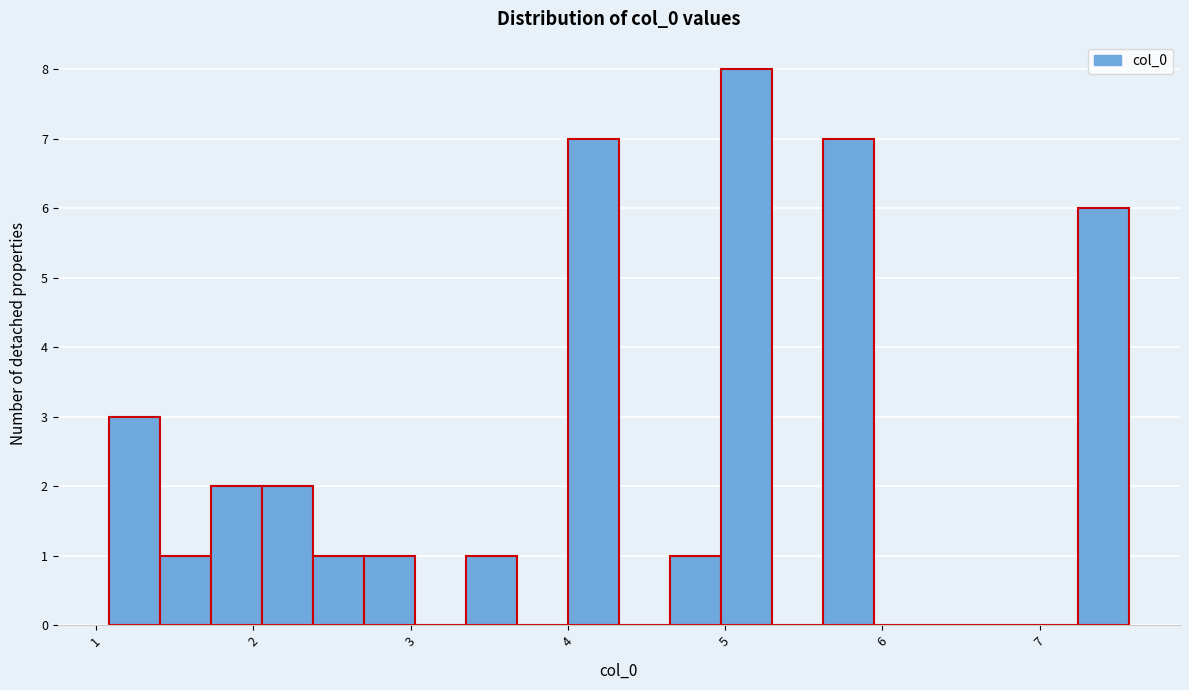

Read against the x-axis, roughly where is the centre of the tallest bar?

5.1